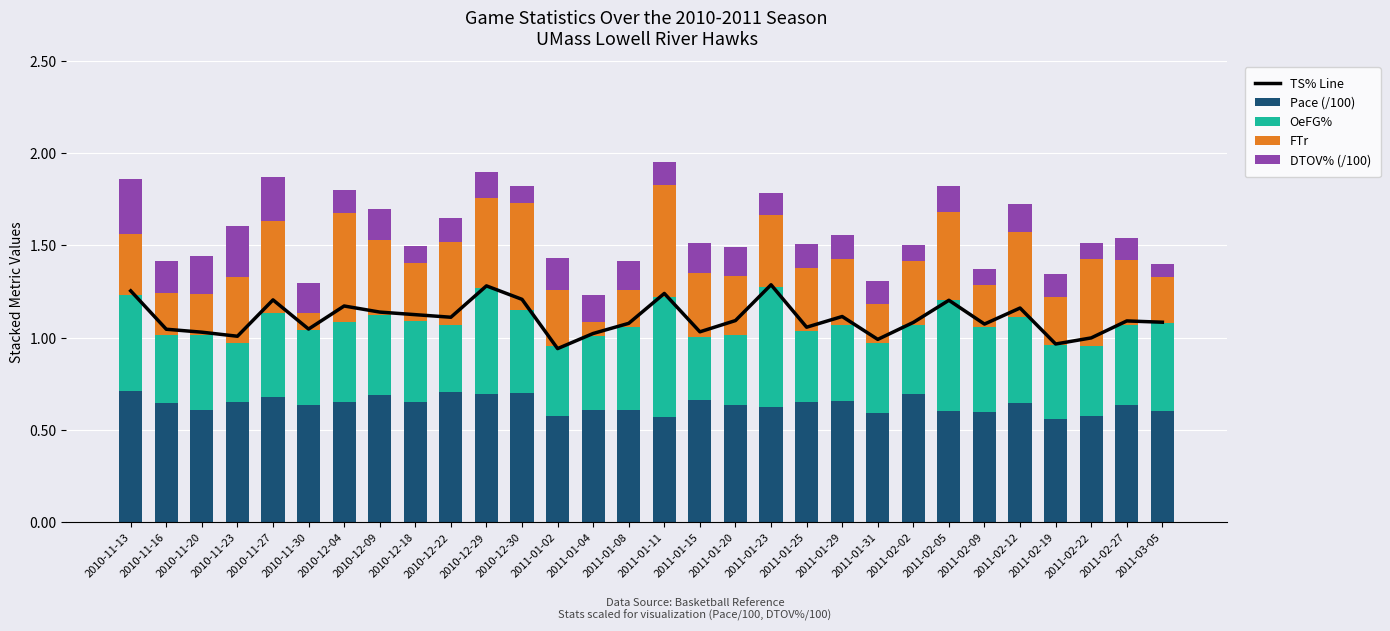

What is the value of the Pace (/100) bar at the 15th from the left?

0.6